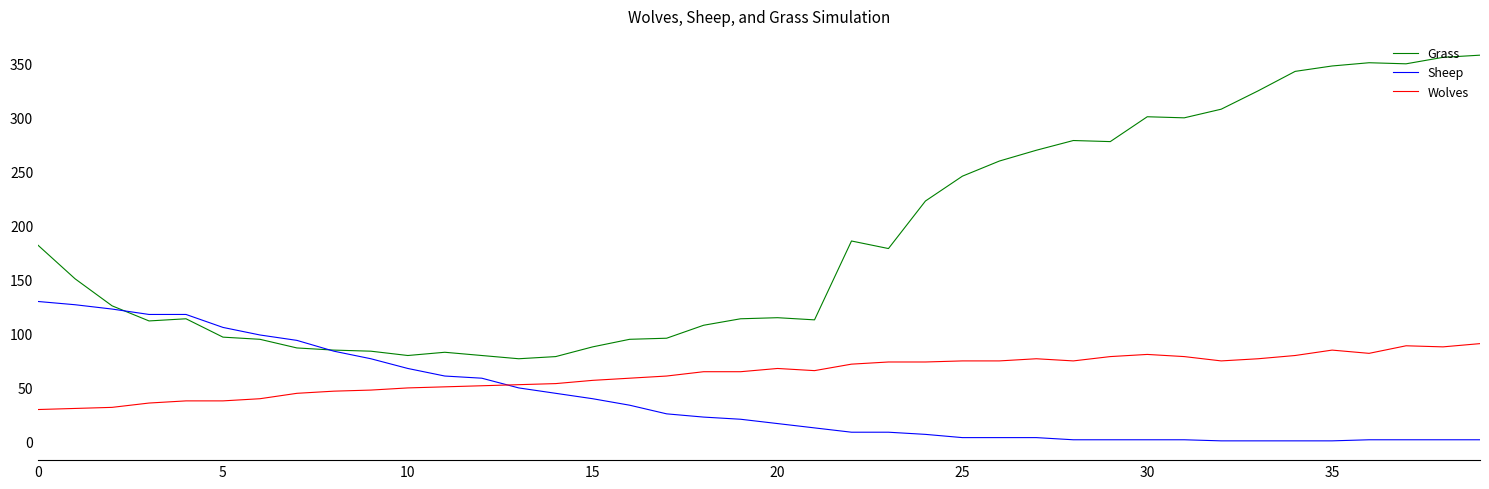

How many lines are shown in the chart?

3